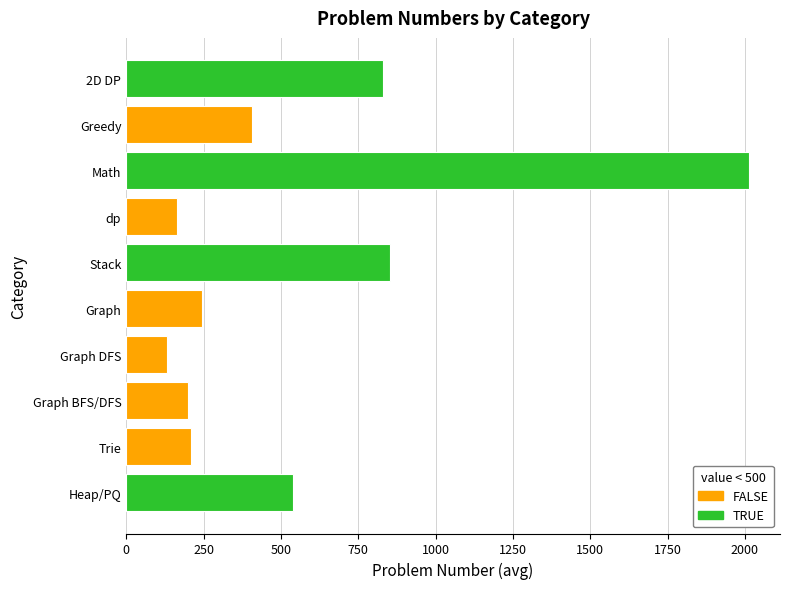

What is the maximum value shown in the chart?

2013